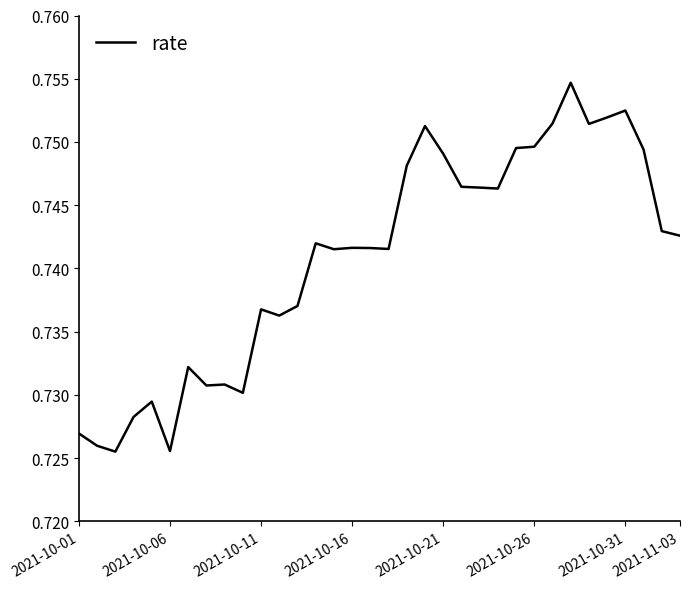

Does the chart have visible grid lines?

No